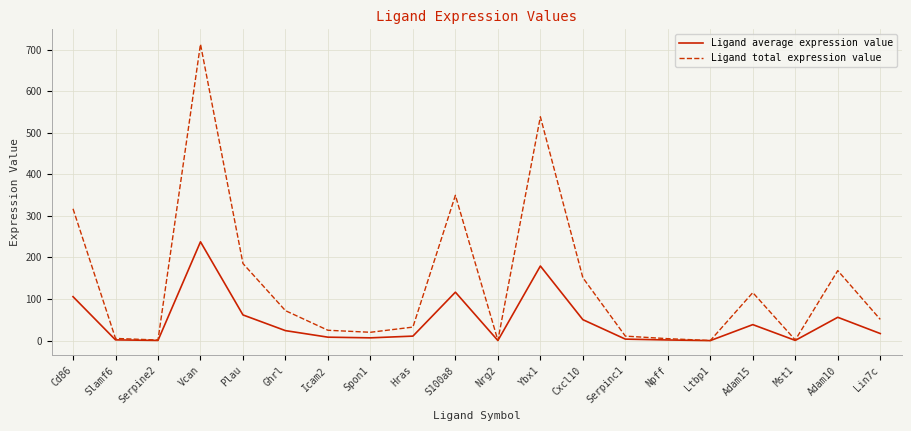

List the series in order of their overall mean, lowest first.

Ligand average expression value, Ligand total expression value